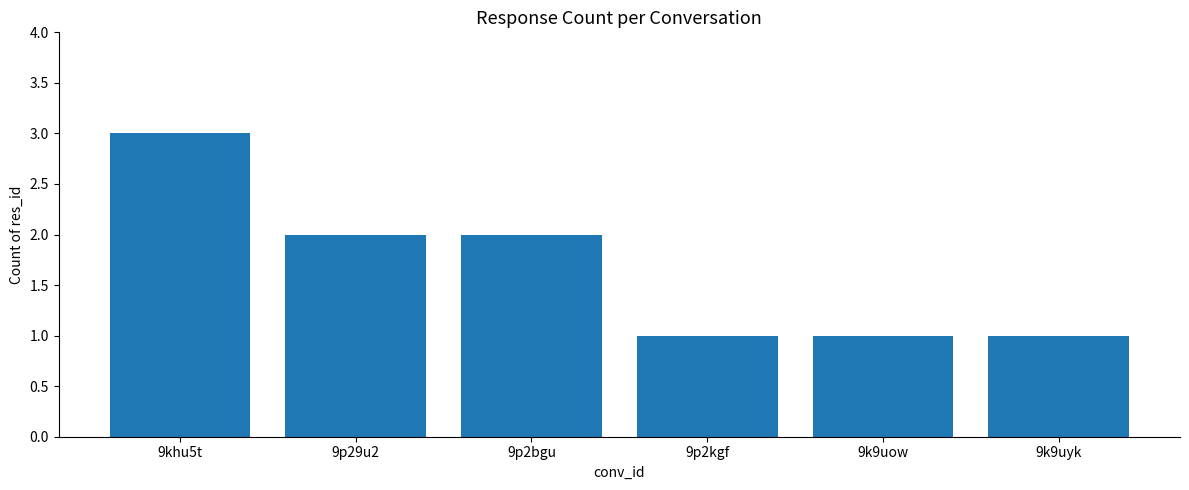

What is the value of the 6th bar from the left?

1